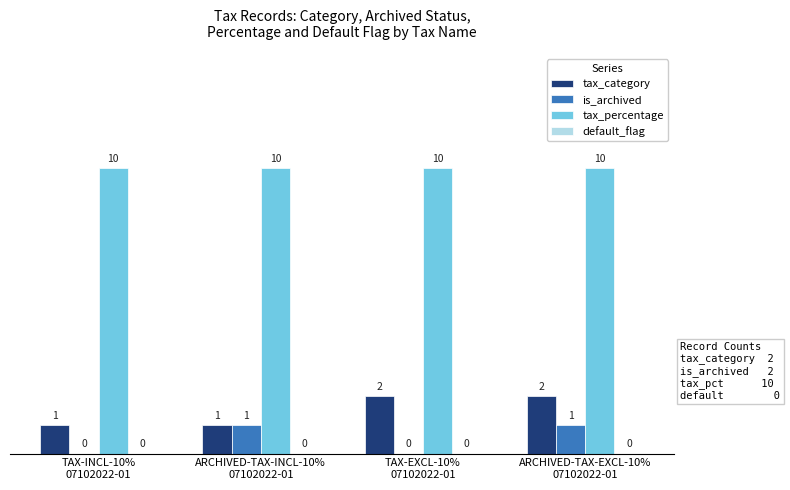

How many tax_category values are between 1 and 2?

4